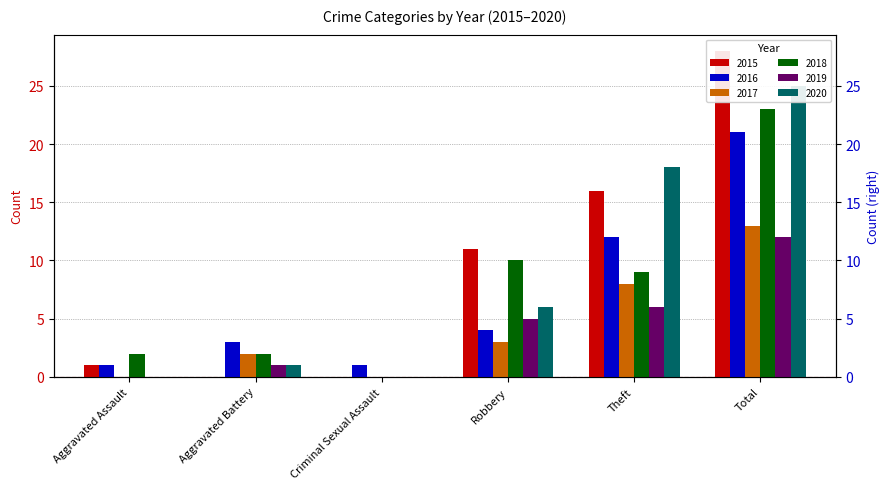

How many values in the 2018 series exceed 9?

2